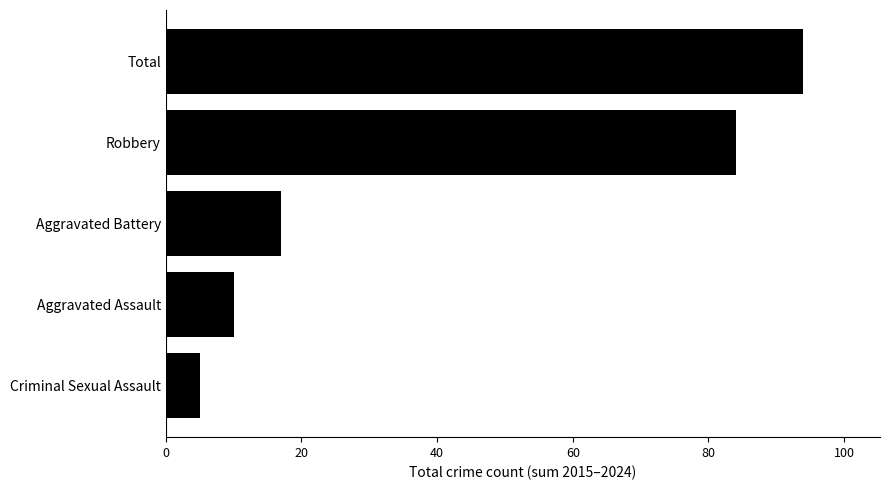

Reading top to bottom, transcribe all the data shown in this chart.

Total=94	Robbery=84	Aggravated Battery=17	Aggravated Assault=10	Criminal Sexual Assault=5